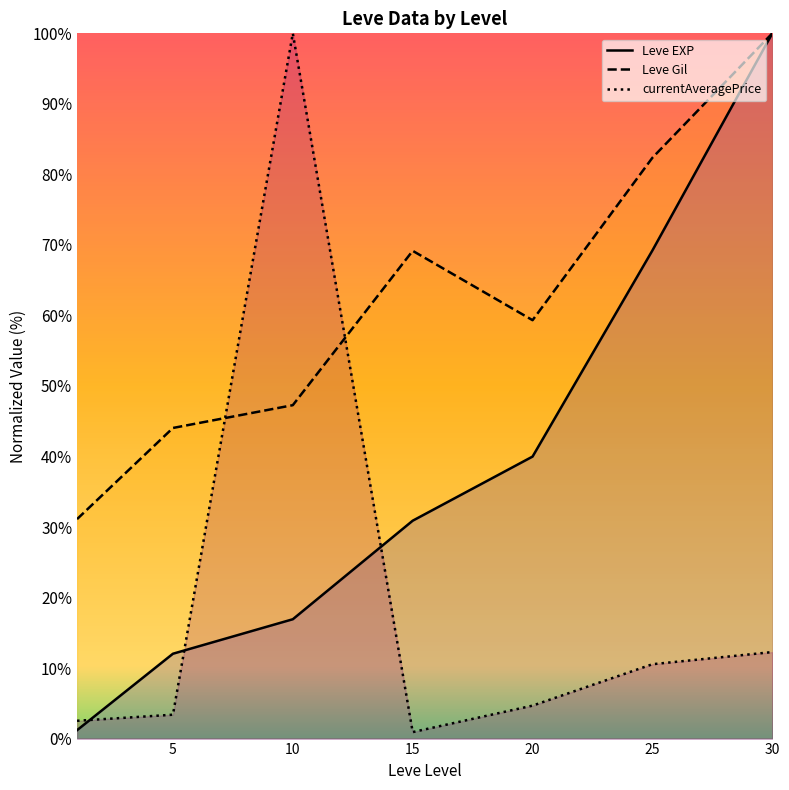

At which label is Leve Gil closest to 65?

15